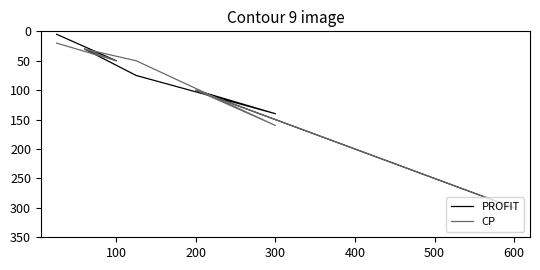

What is the greatest value displayed?

300